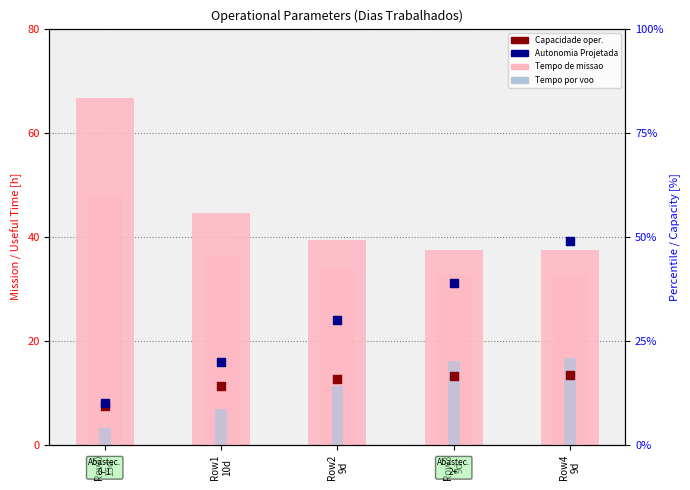

What is the total value across all series at Row3
9d?

131.1